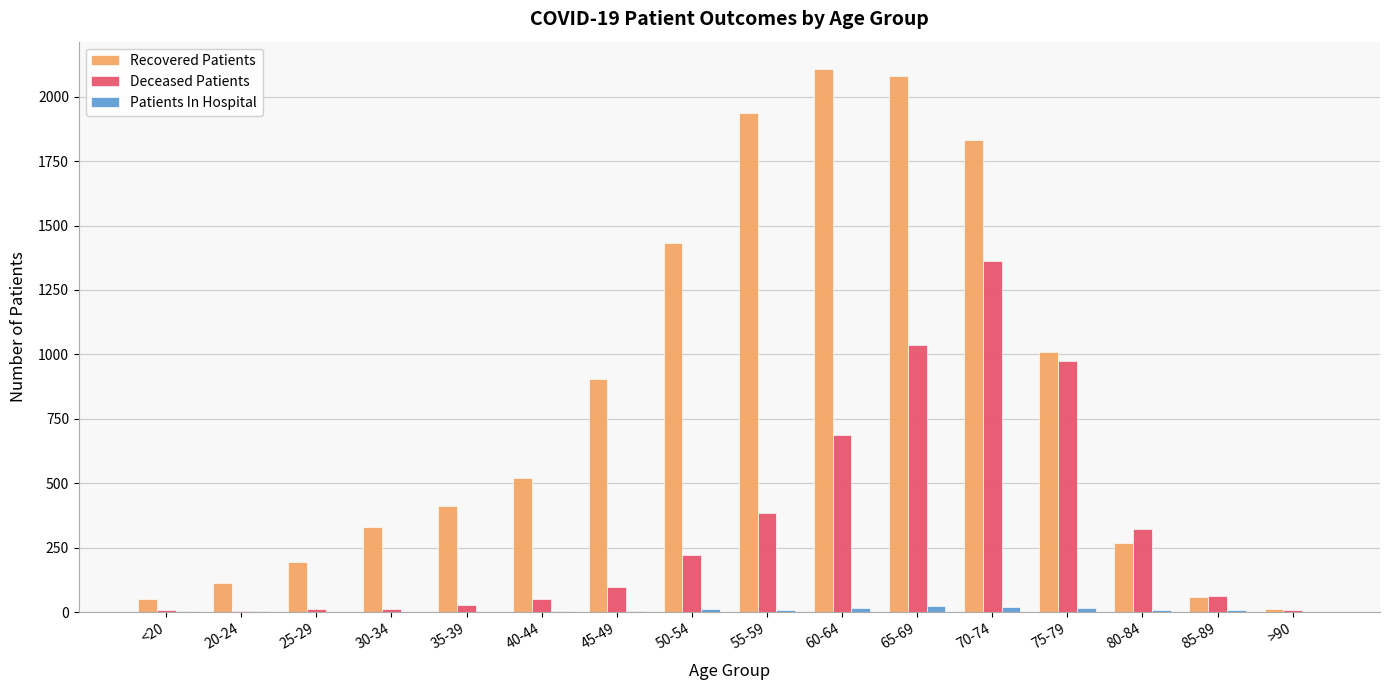

Are the bars grouped side by side (vs. stacked)?

Yes